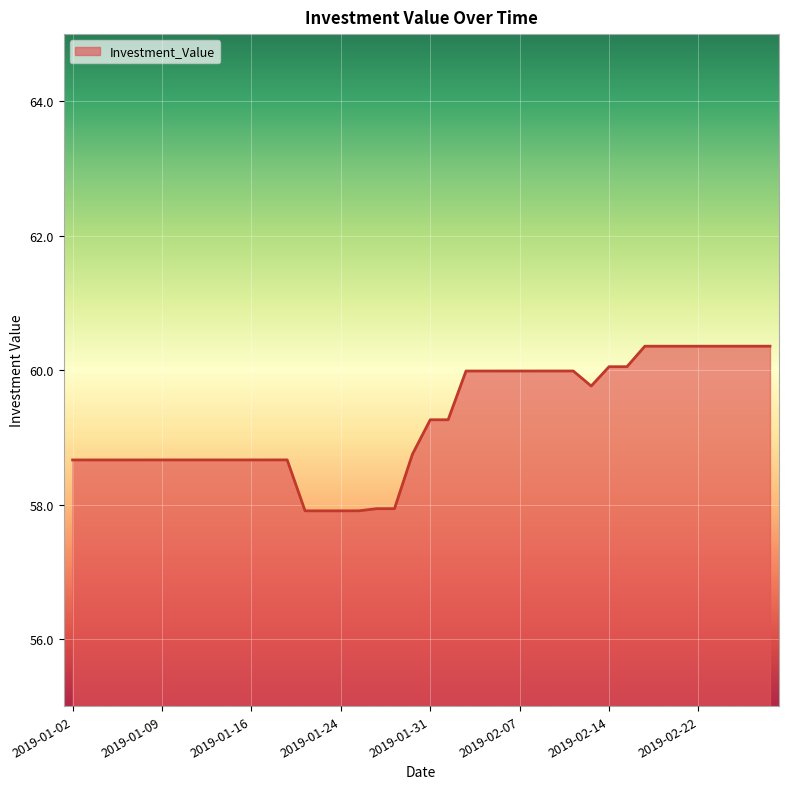

What is the greatest value displayed?

60.4